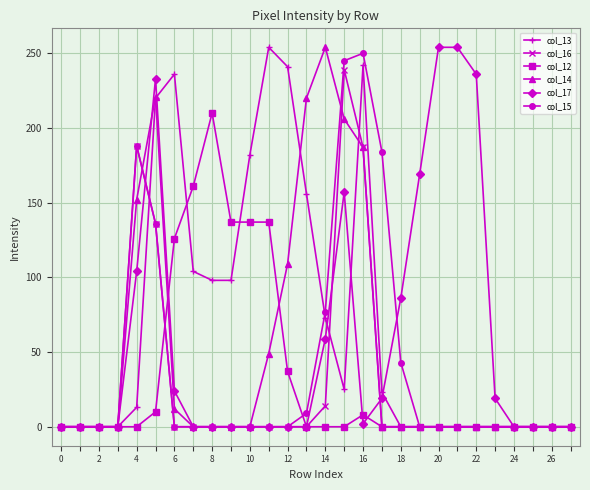

Which series has the largest total across all categories?

col_13